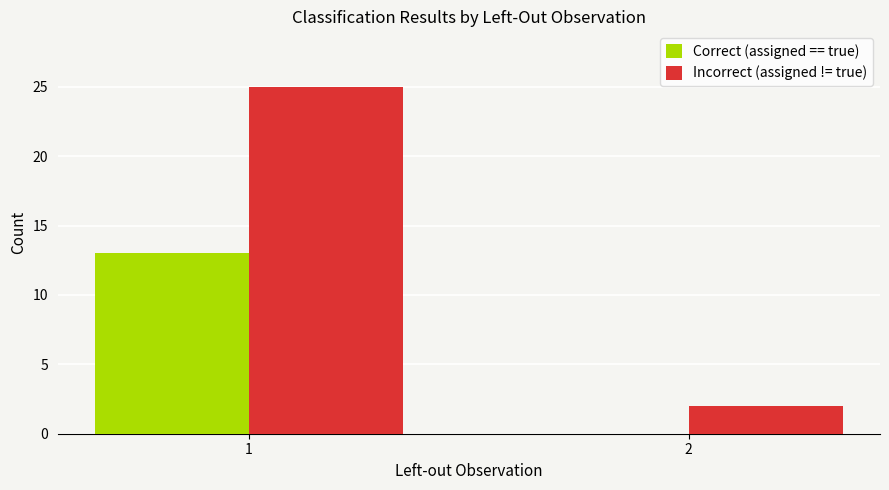

Reading right to left, what are all the values shown in this chart?

Correct (assigned == true): 0	13
Incorrect (assigned != true): 2	25